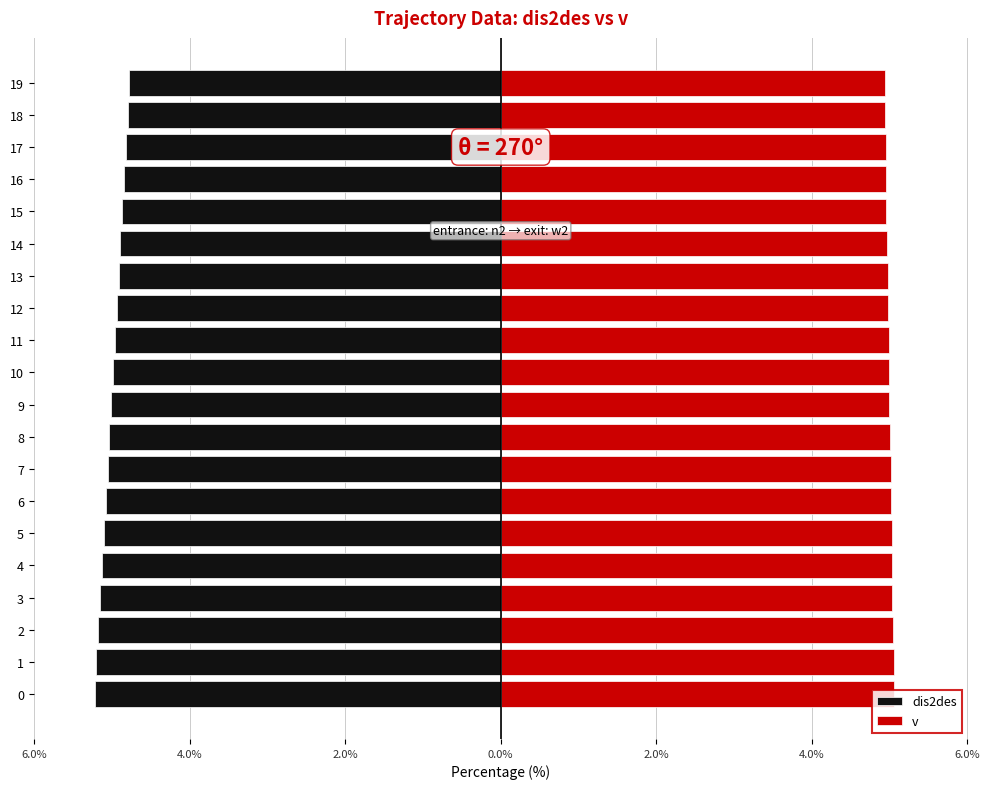

Does the chart contain any negative values?

Yes